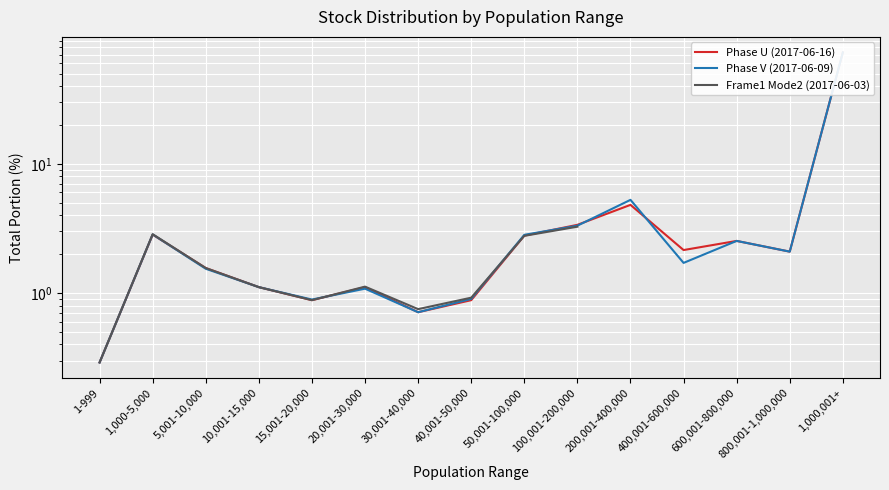

At which category does Phase U (2017-06-16) reach its first local peak?

1,000-5,000